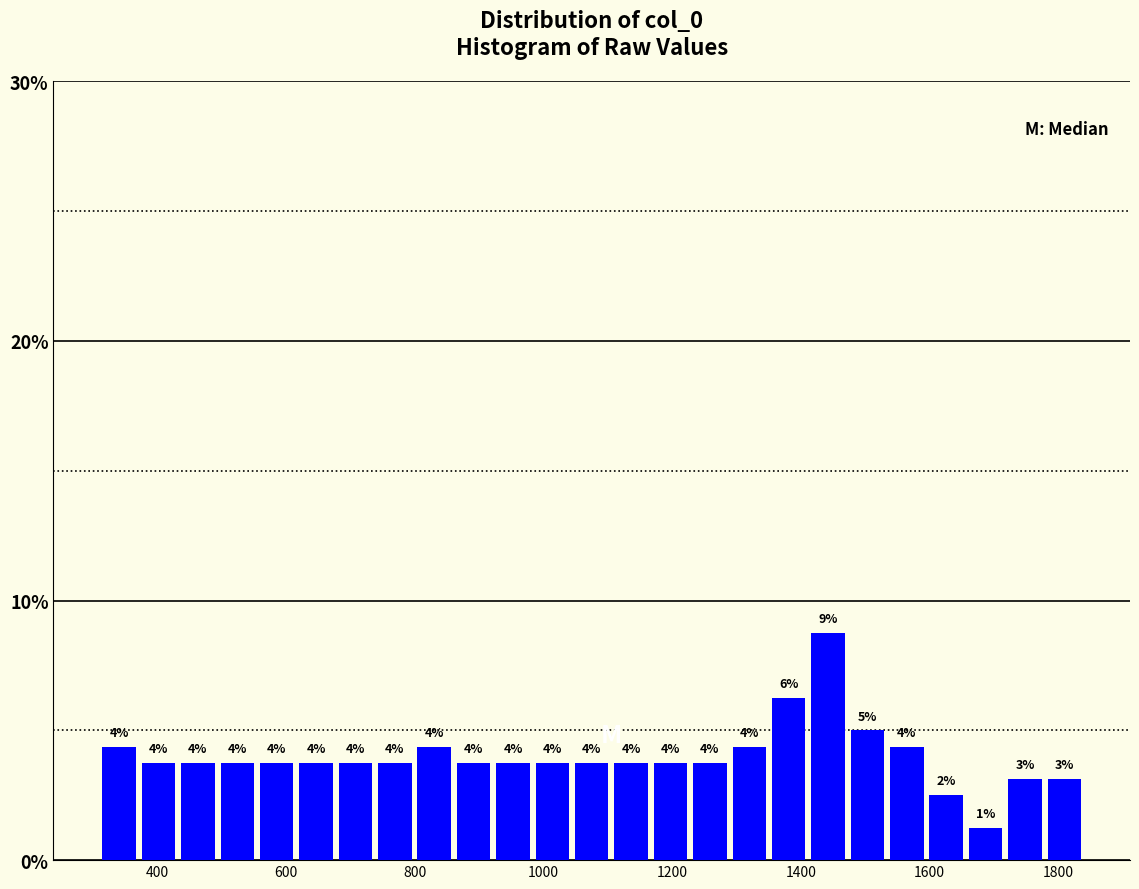

Read against the x-axis, roughly where is the centre of the tallest bar?

1440